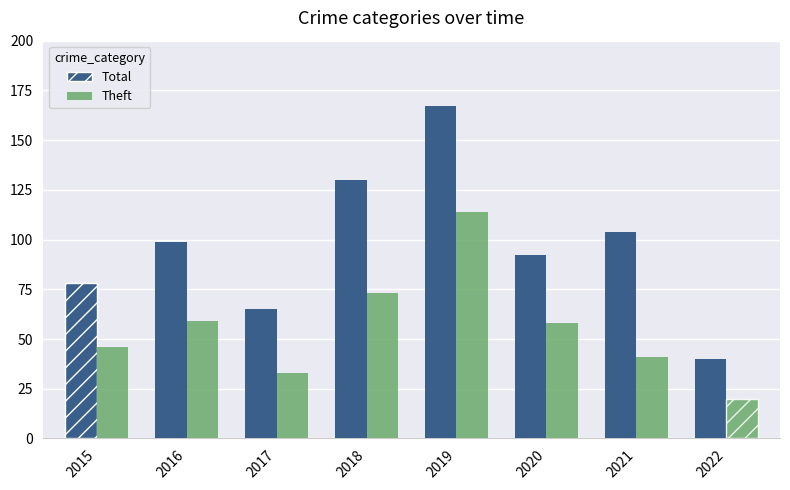

What are all the series names shown in the legend?

Total, Theft